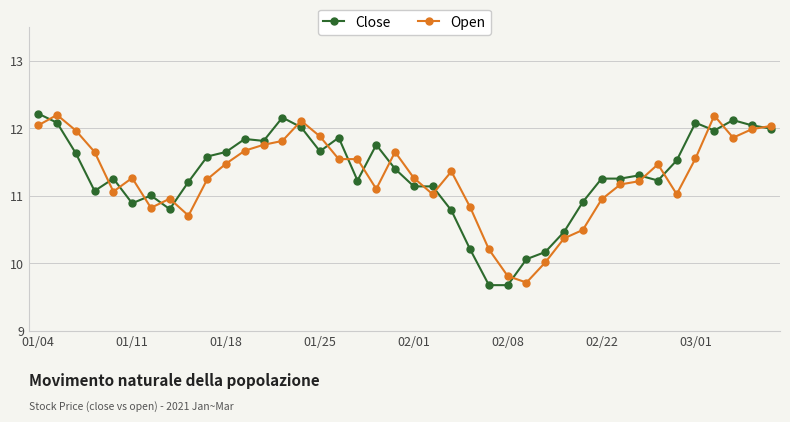

What is the value of the Open point at the 1st from the left?

12.0